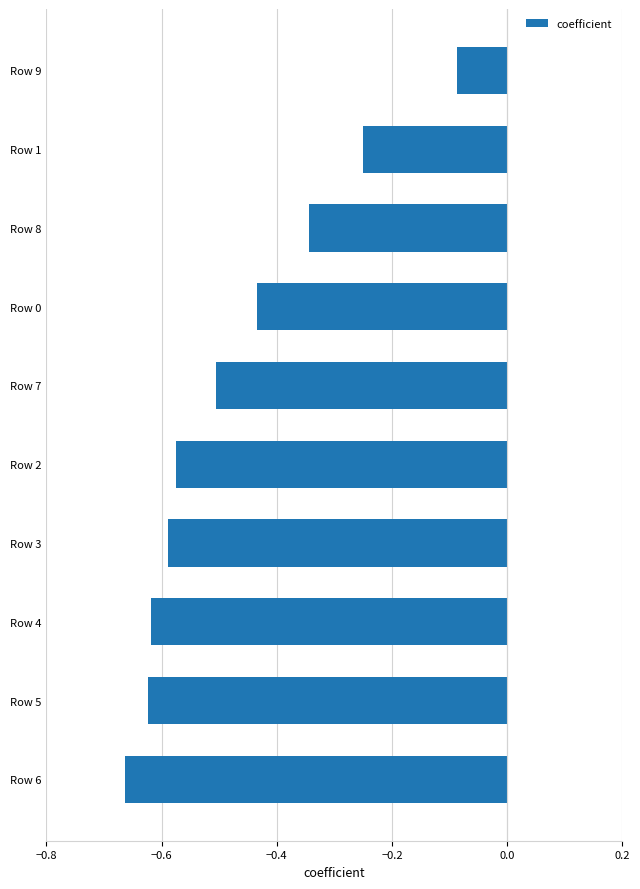

What is the difference between the second highest and second lowest values?

0.4